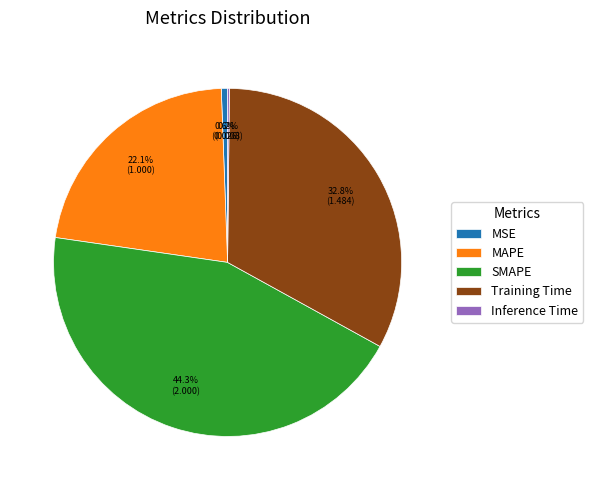

Which slice is the largest?

SMAPE